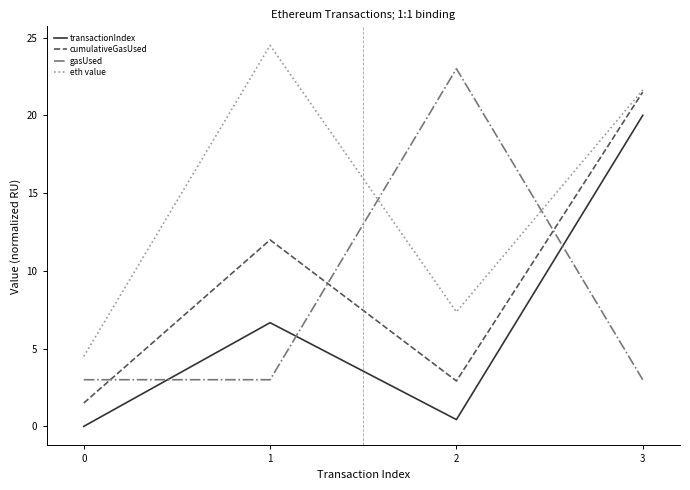

What value does the transactionIndex series have at 2?

0.4